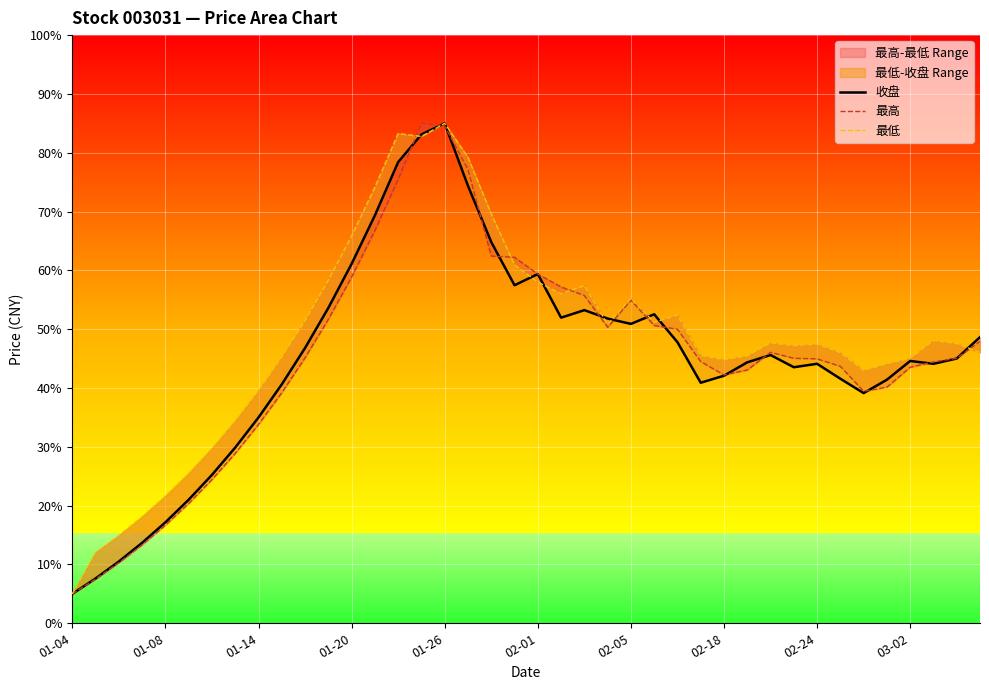

What is the highest value of the 收盘 series?

85.0